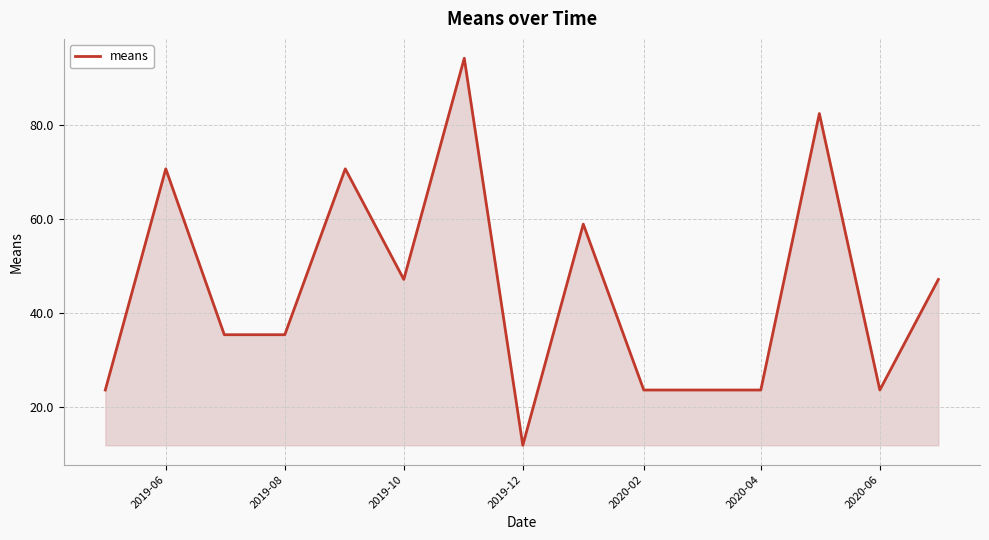

What is the smallest value displayed?

11.8